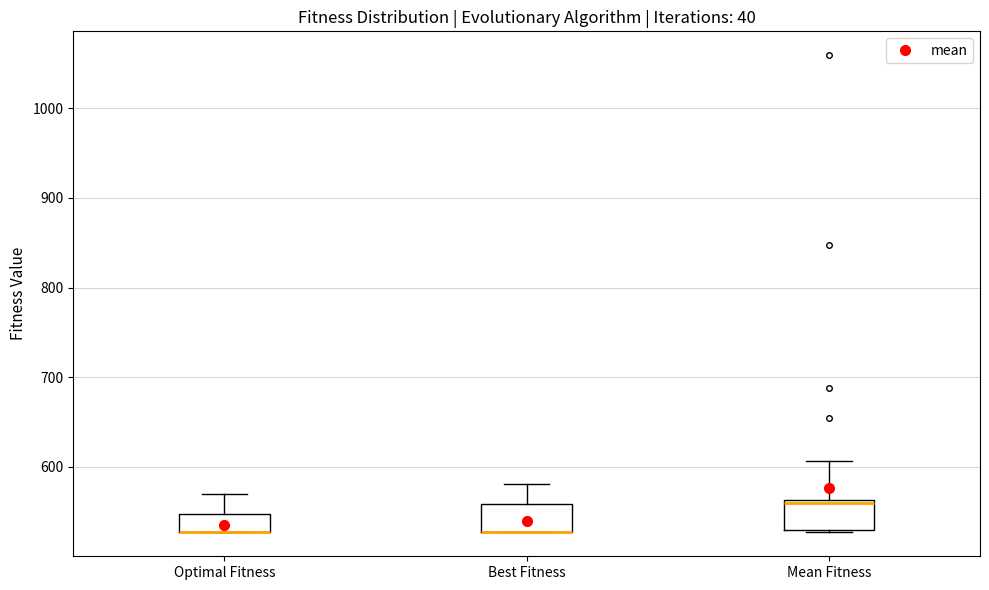

Reading left to right, read every box against the y-axis: the position of its median line, the range the box covers, and the ends of its whiskers. The values are not printed on the chart, so give them approximately, as read against the axis.

Optimal Fitness: median 530 (drawn on the box's lower edge), box 530 to 550, whiskers 530 to 570
Best Fitness: median 530 (drawn on the box's lower edge), box 530 to 560, whiskers 530 to 580
Mean Fitness: median 560 (just below the box's upper edge), box 530 to 560, whiskers 530 to 610